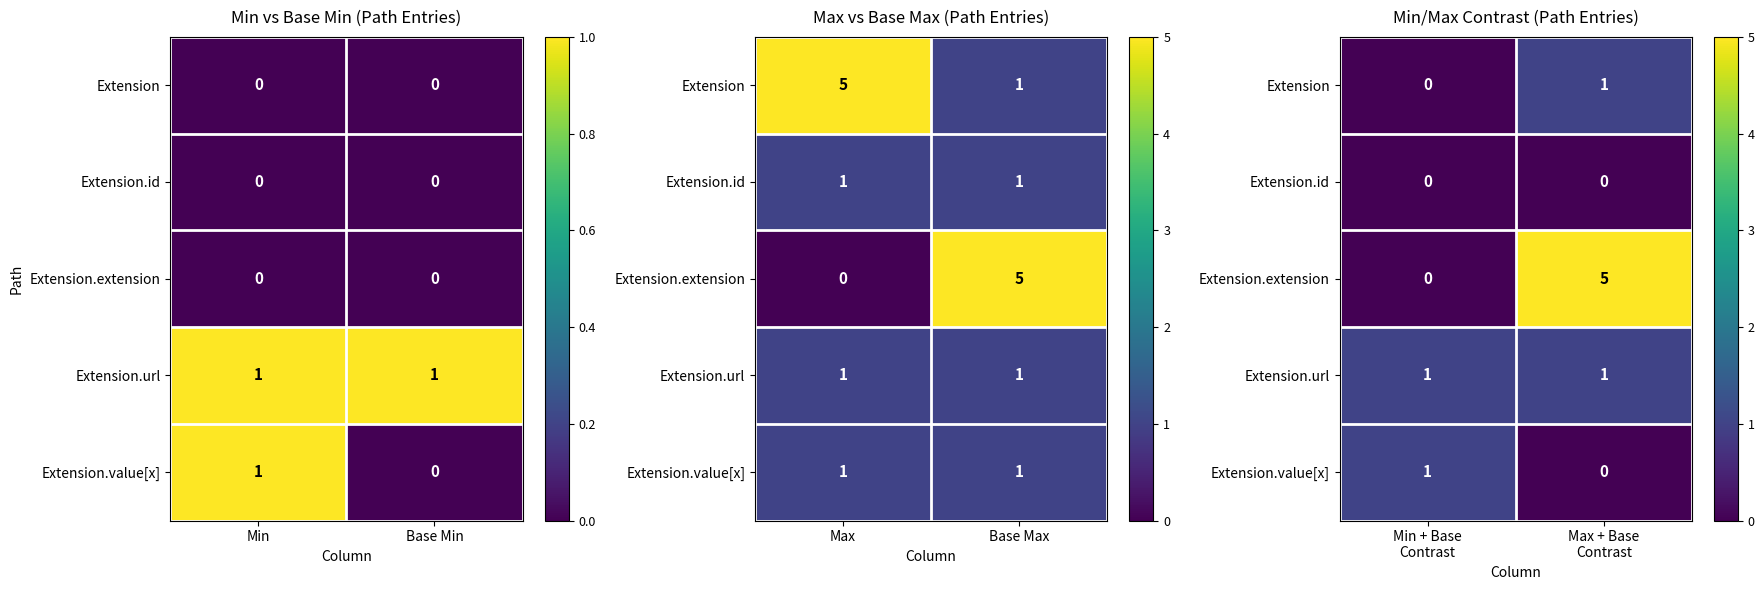

What is the sum of all Extension.value[x] values?

1